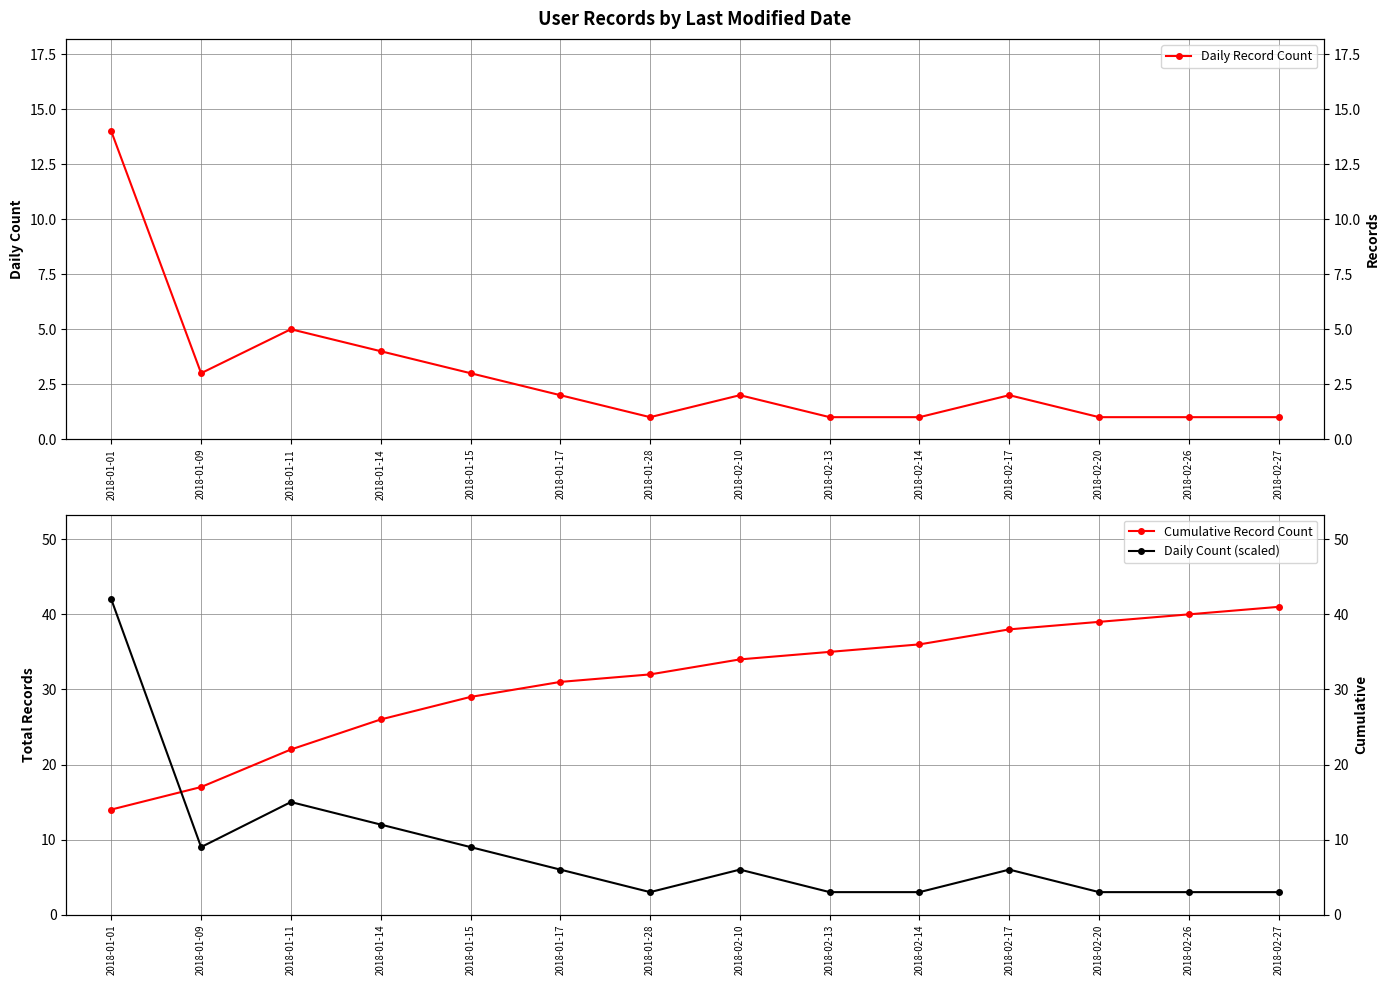

How many distinct data groups are displayed?

3